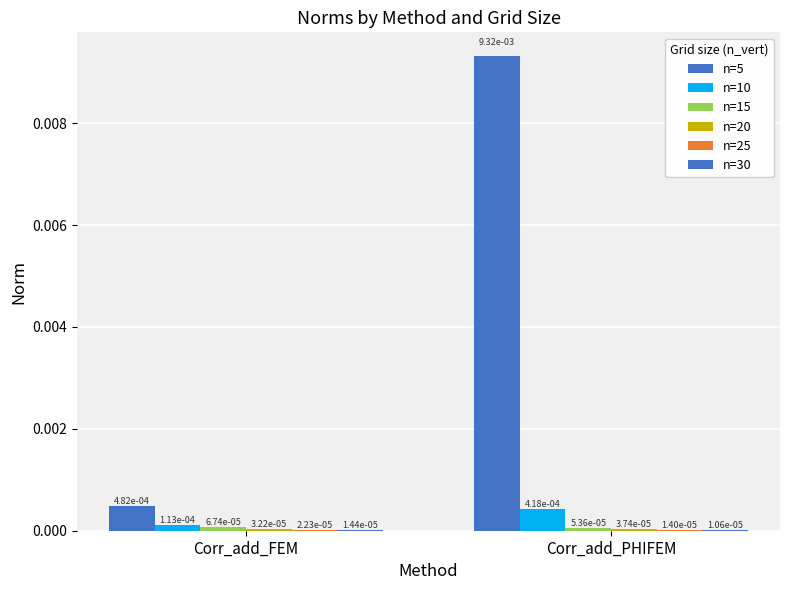

Between Corr_add_FEM and Corr_add_PHIFEM, which series saw the biggest shift?

n=5